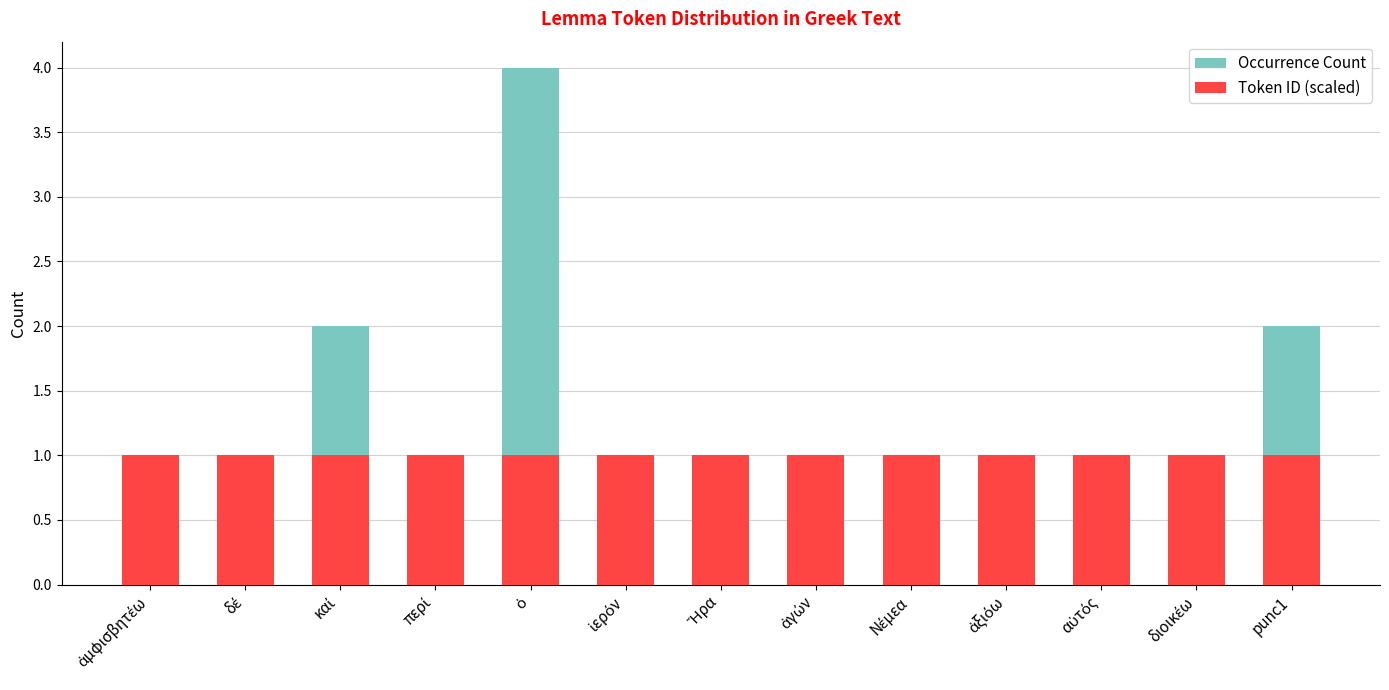

What is the minimum value for Token ID (scaled)?

1